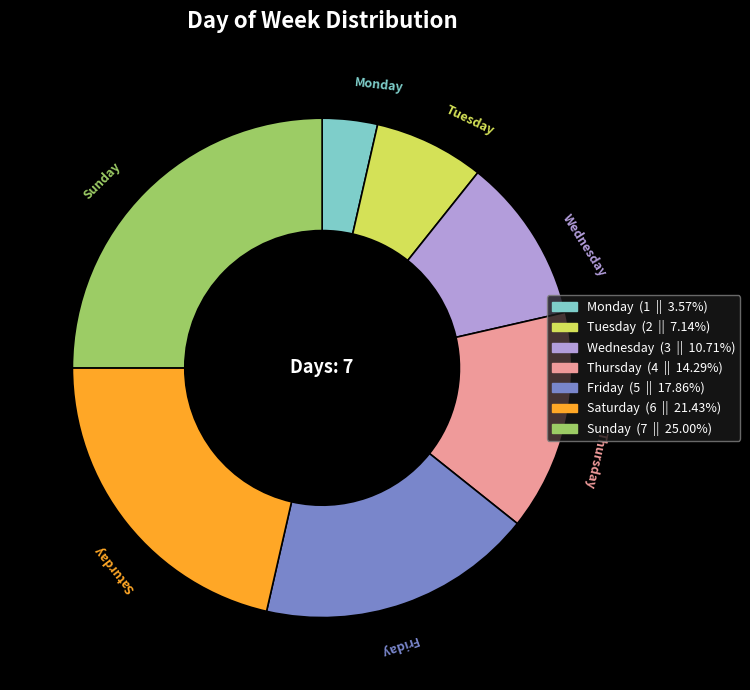

Which slice is the largest?

Sunday